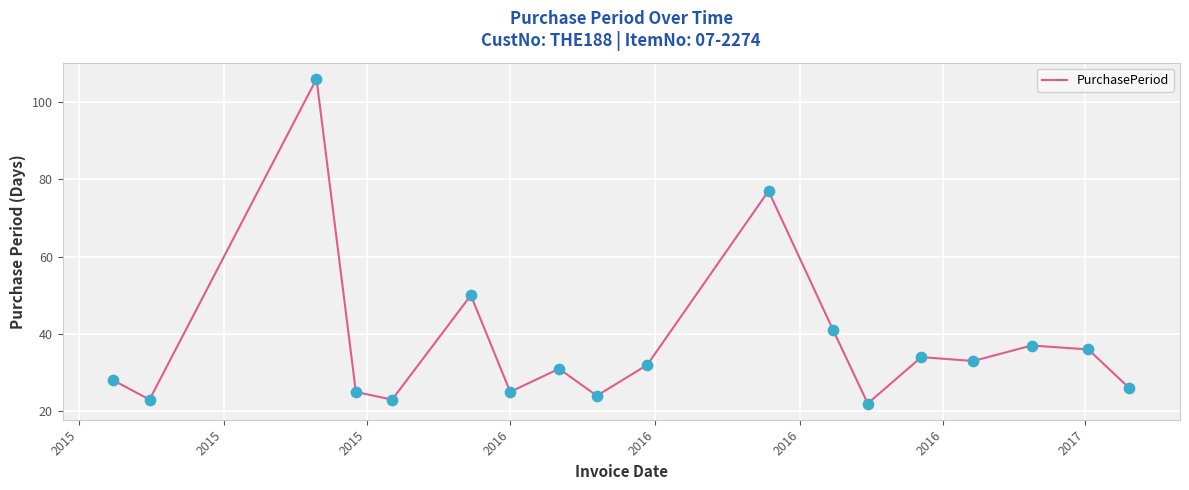

What is the maximum value shown in the chart?

106